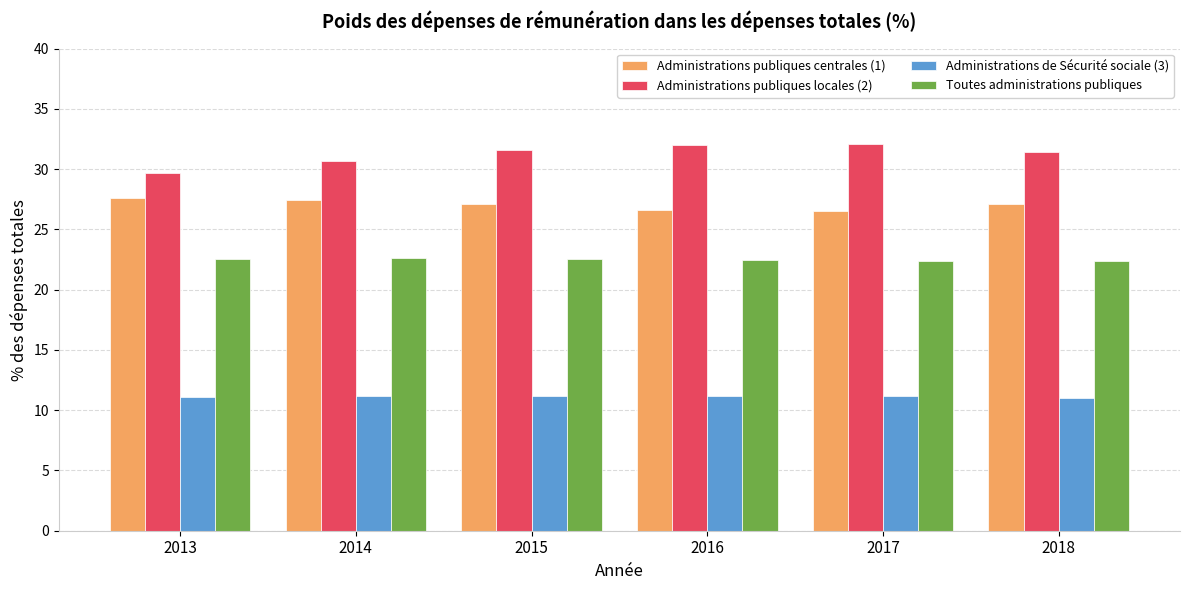

How many bars are there in each group?

4